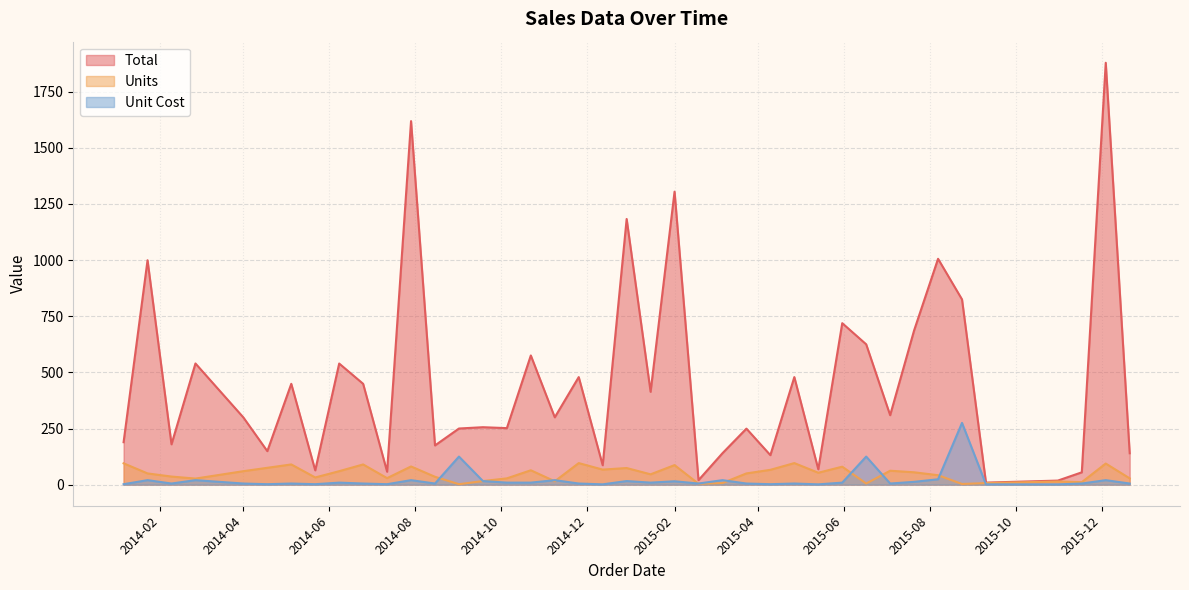

The Units series shows 130.2 at 2014-06-25. True or false?

False